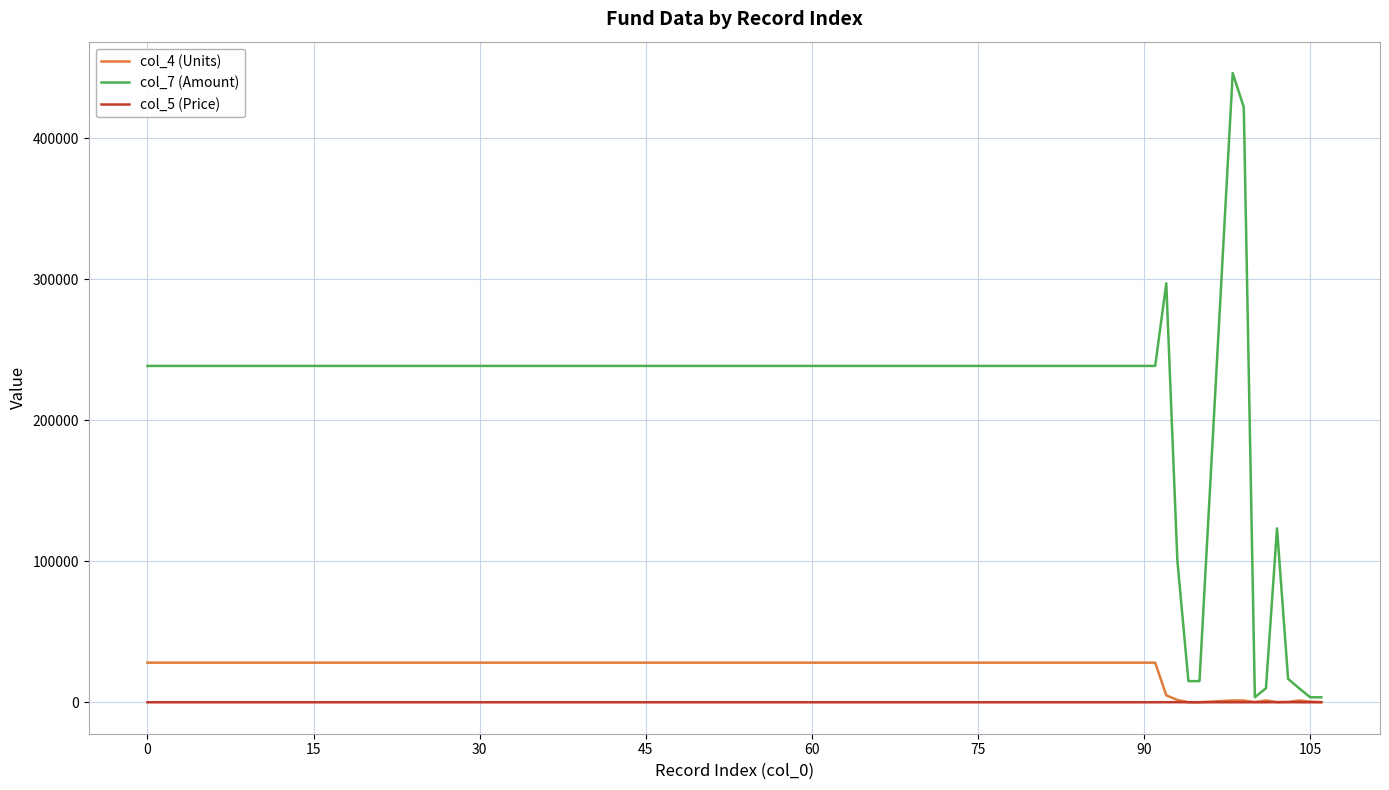

List the series in order of their peak value, highest first.

col_7 (Amount), col_4 (Units), col_5 (Price)